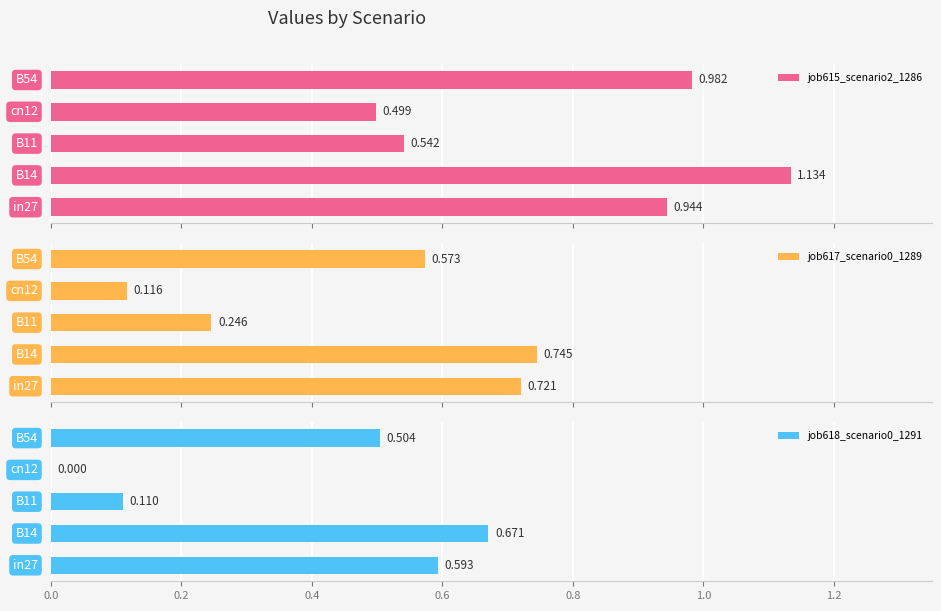

How many bars are there in each group?

3